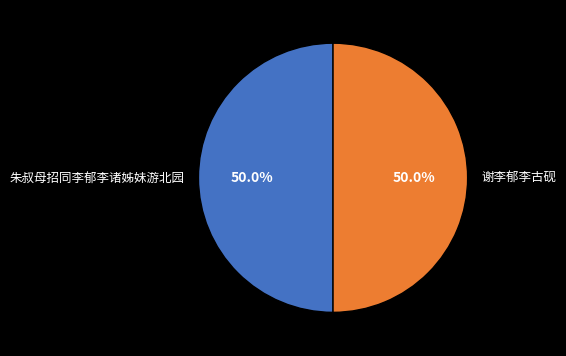

What portion of the pie excludes 谢李郁李古砚?

50.0%